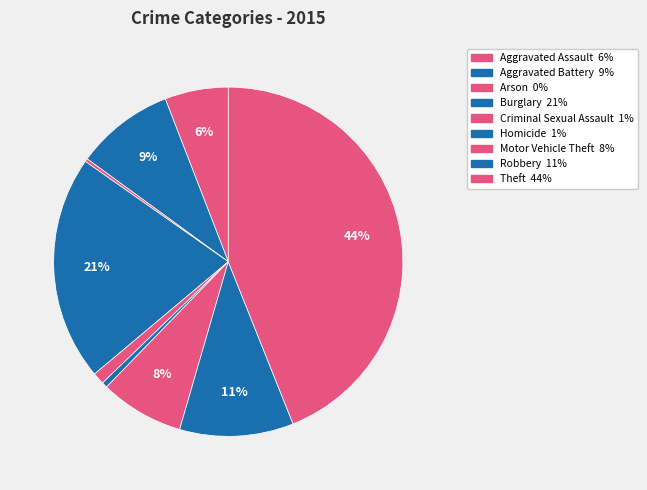

Approximately how many times larger is the value at Theft compared to Aggravated Battery?

4.8